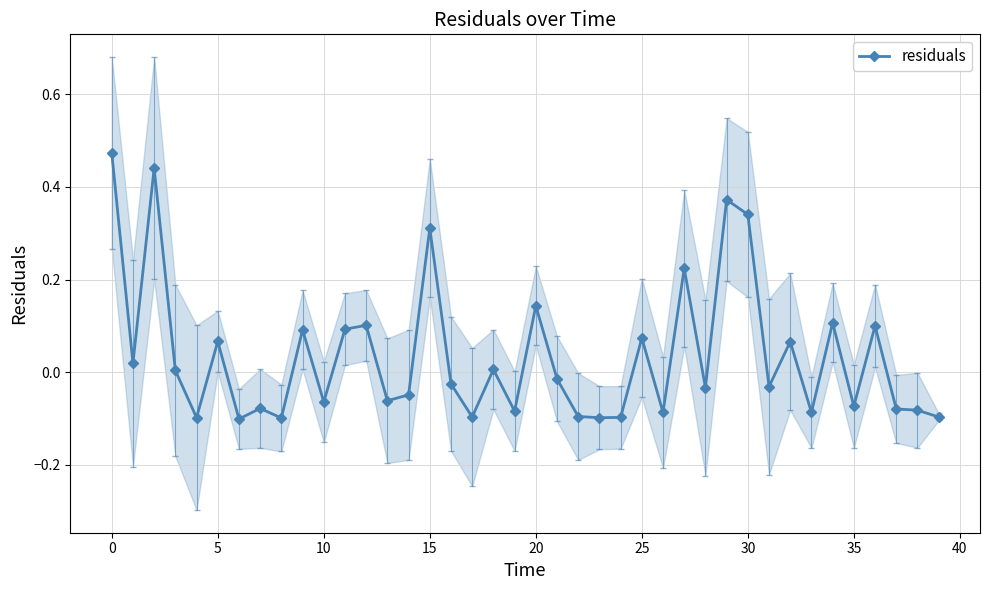

How many points are lower than both their immediate neighbors (excluding endpoints)?

14